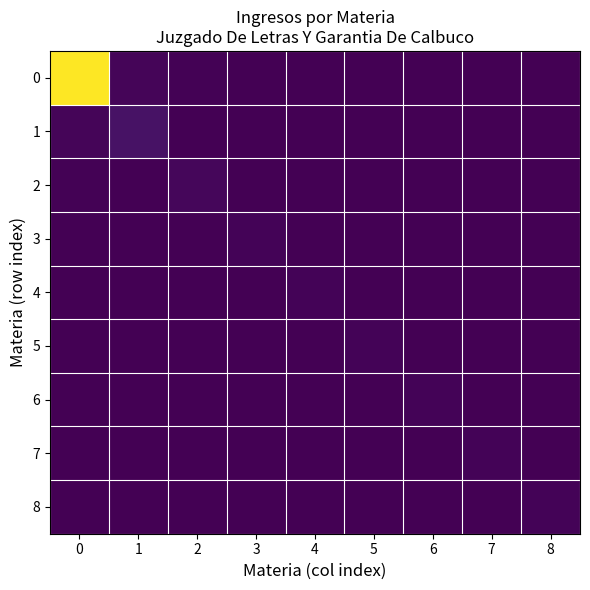

Between 3 and 4, which is larger?

3